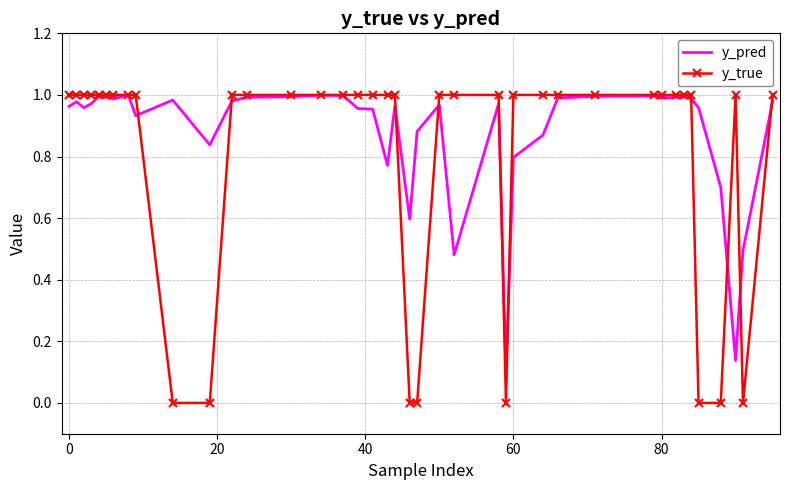

Which series has the largest total across all categories?

y_pred